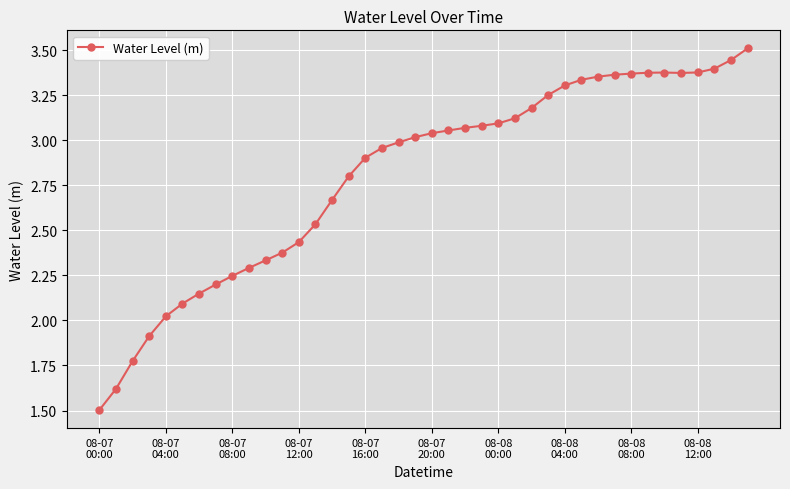

What is the smallest value displayed?

1.5